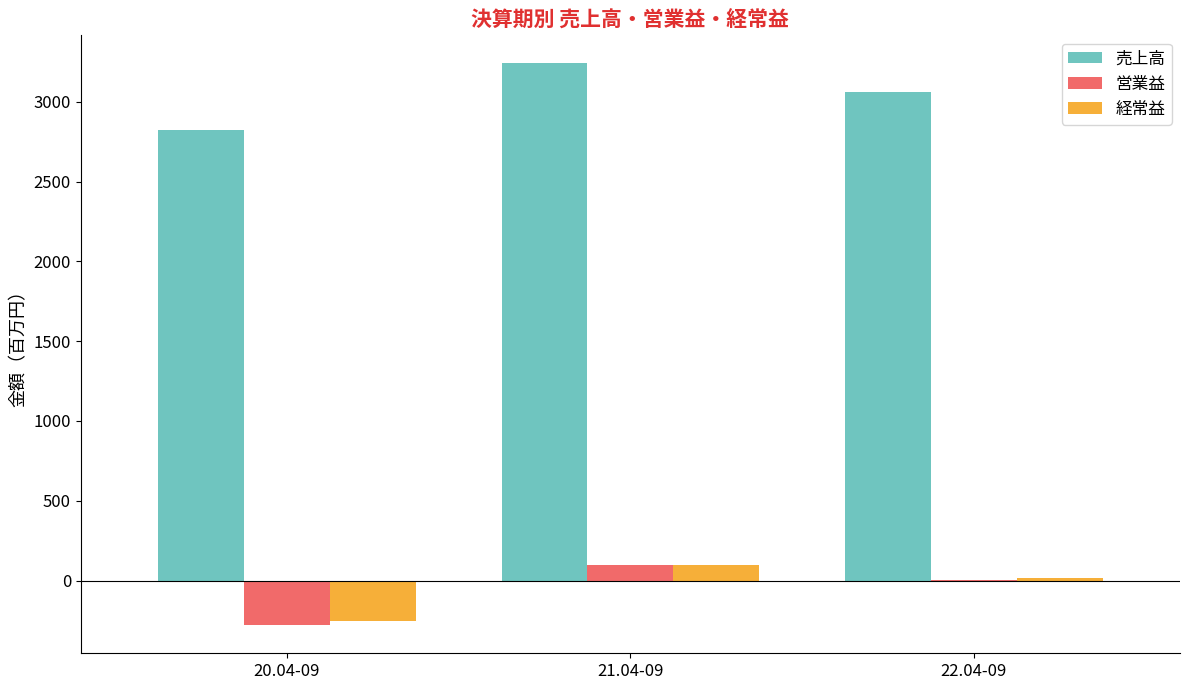

True or false: 売上高 has a value of 5353 at 22.04-09.

False